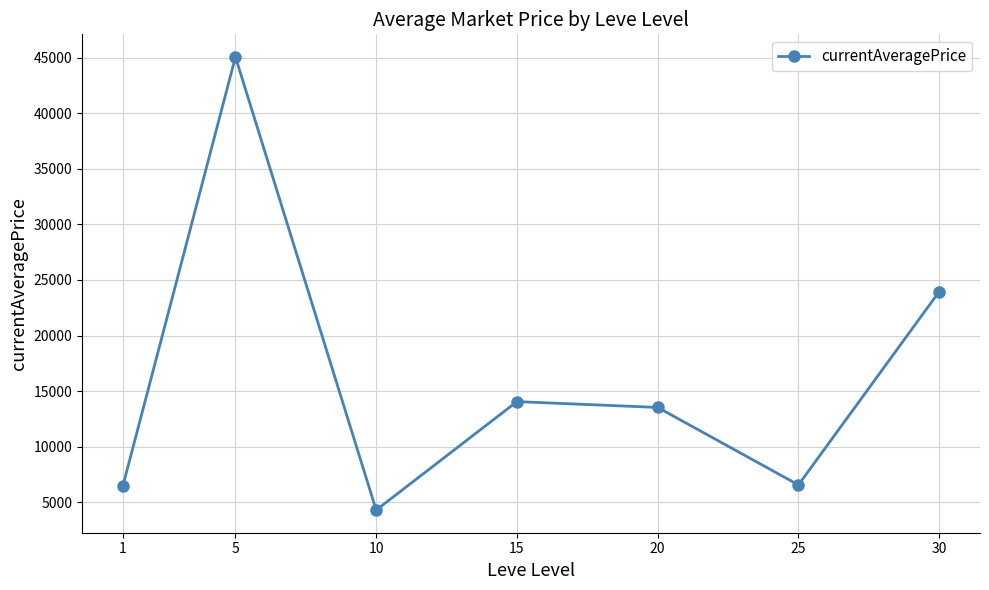

How many data points are less than 13530?

3